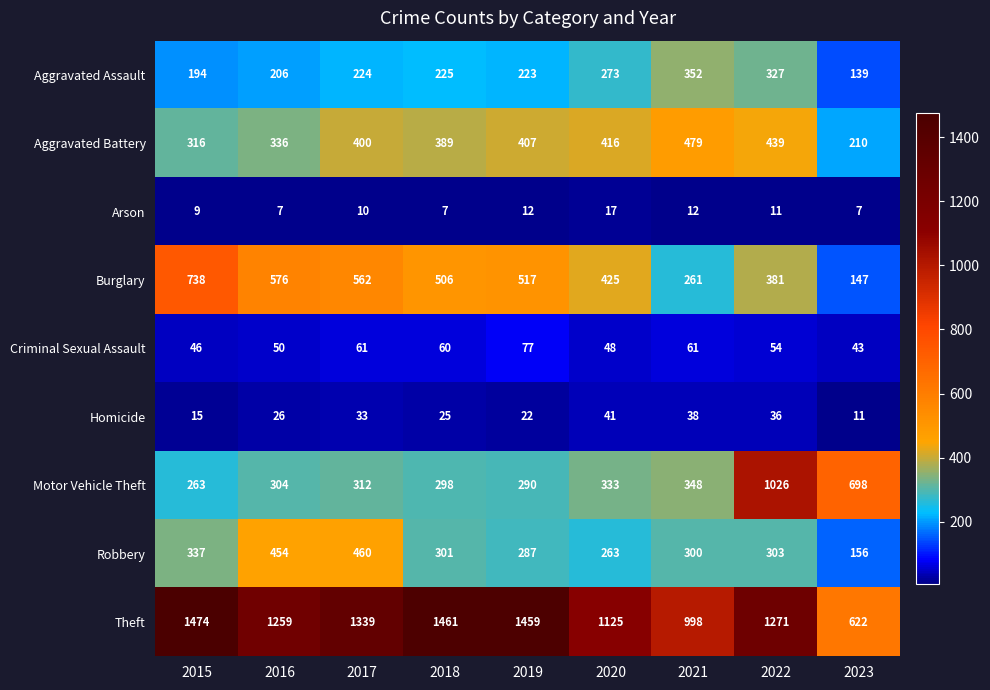

List the series in order of their peak value, lowest first.

Arson, Homicide, Criminal Sexual Assault, Aggravated Assault, Robbery, Aggravated Battery, Burglary, Motor Vehicle Theft, Theft